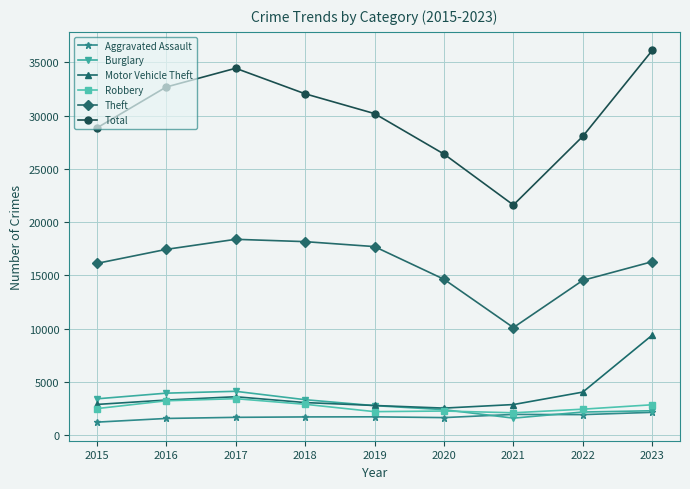

What is the greatest value displayed?

36104